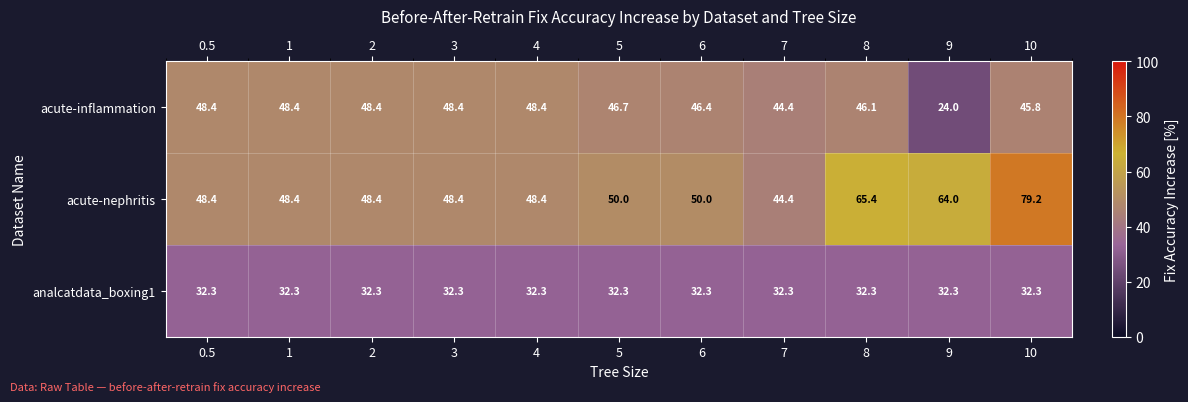

The value of analcatdata_boxing1 at 8 is 32.3. True or false?

True